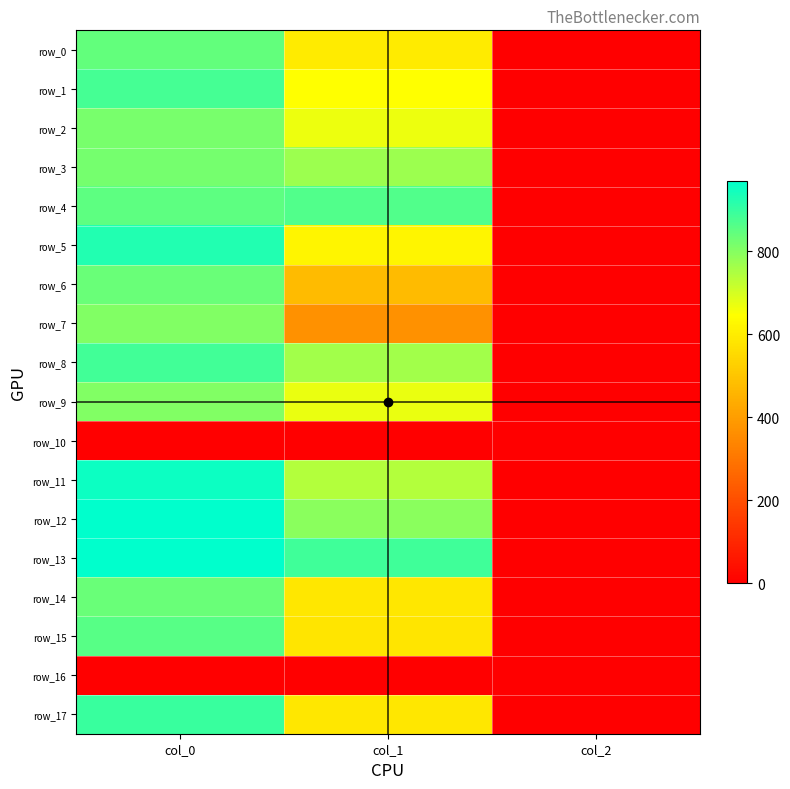

What is the maximum value shown in the chart?

970.0